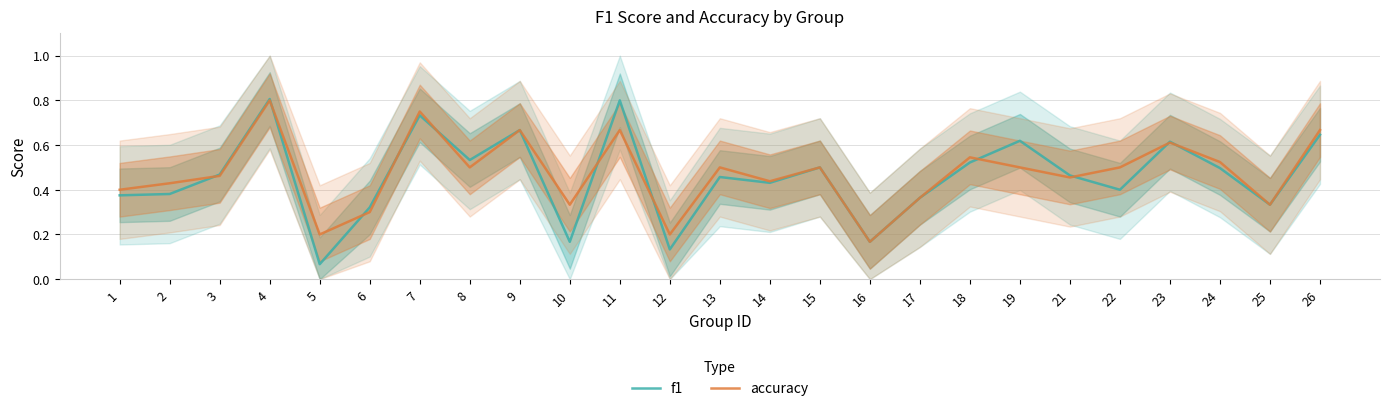

How many lines are shown in the chart?

2